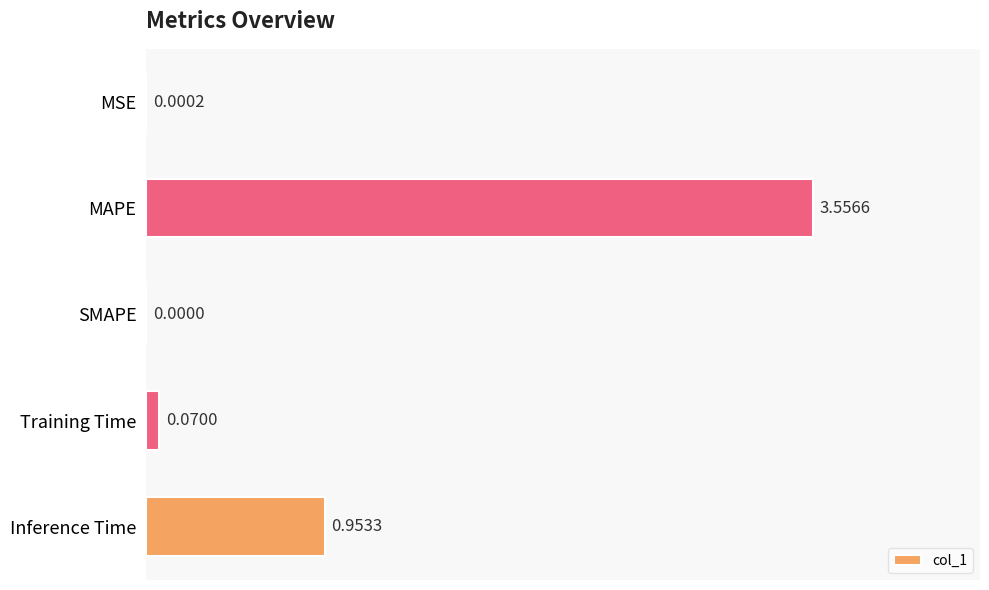

What is the sum of all values?

4.6